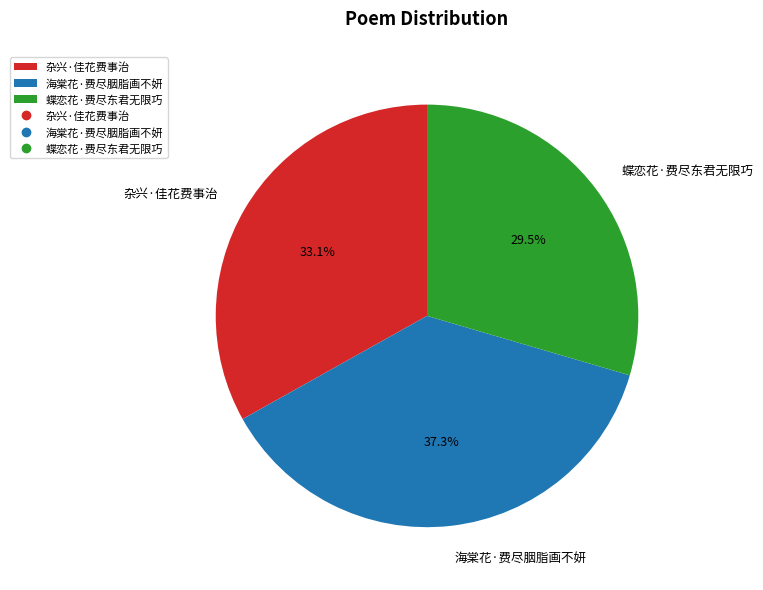

How many slices are in this pie chart?

3